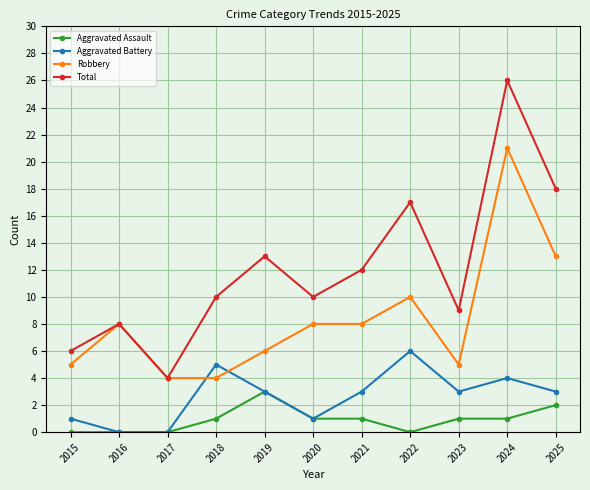

True or false: Aggravated Battery and Total intersect in this chart.

False